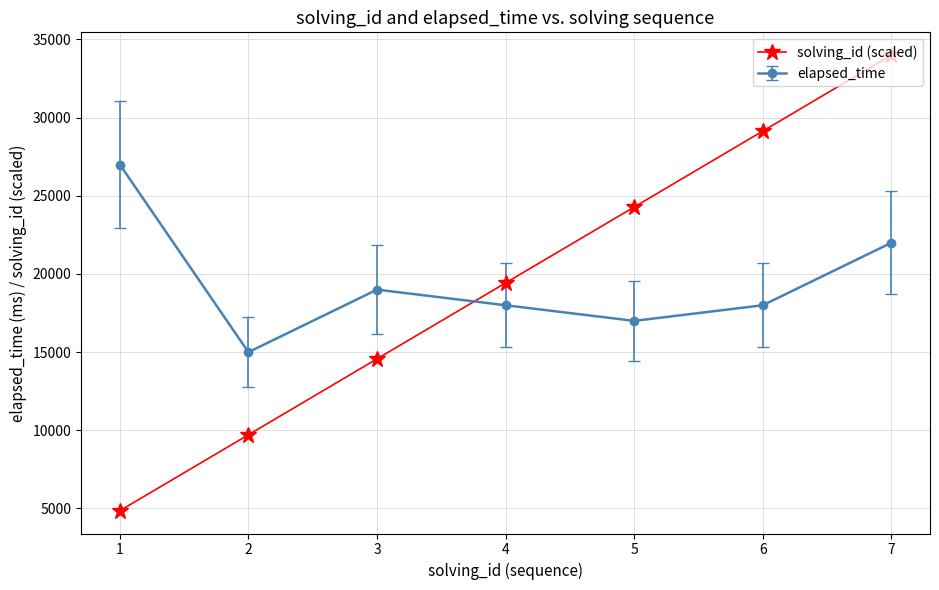

How many series are shown in this chart?

2